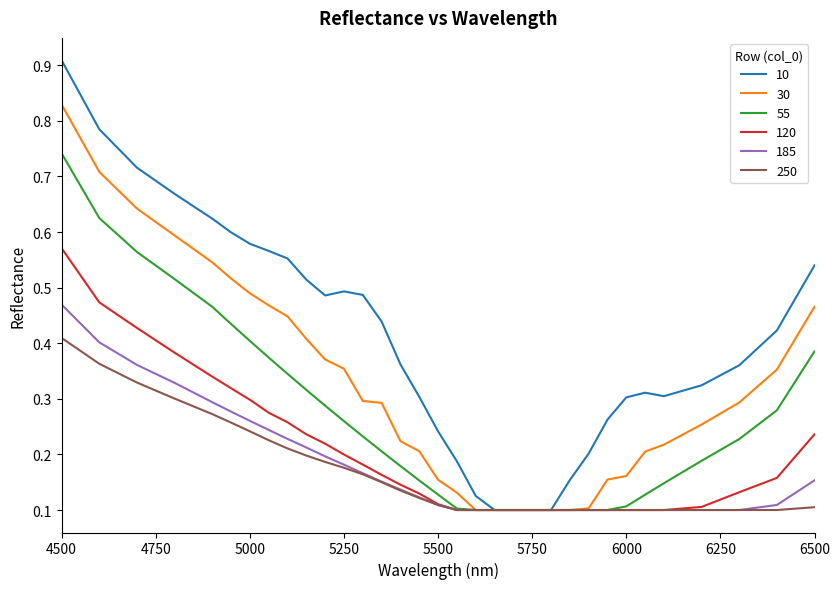

Which series has the largest total across all categories?

10